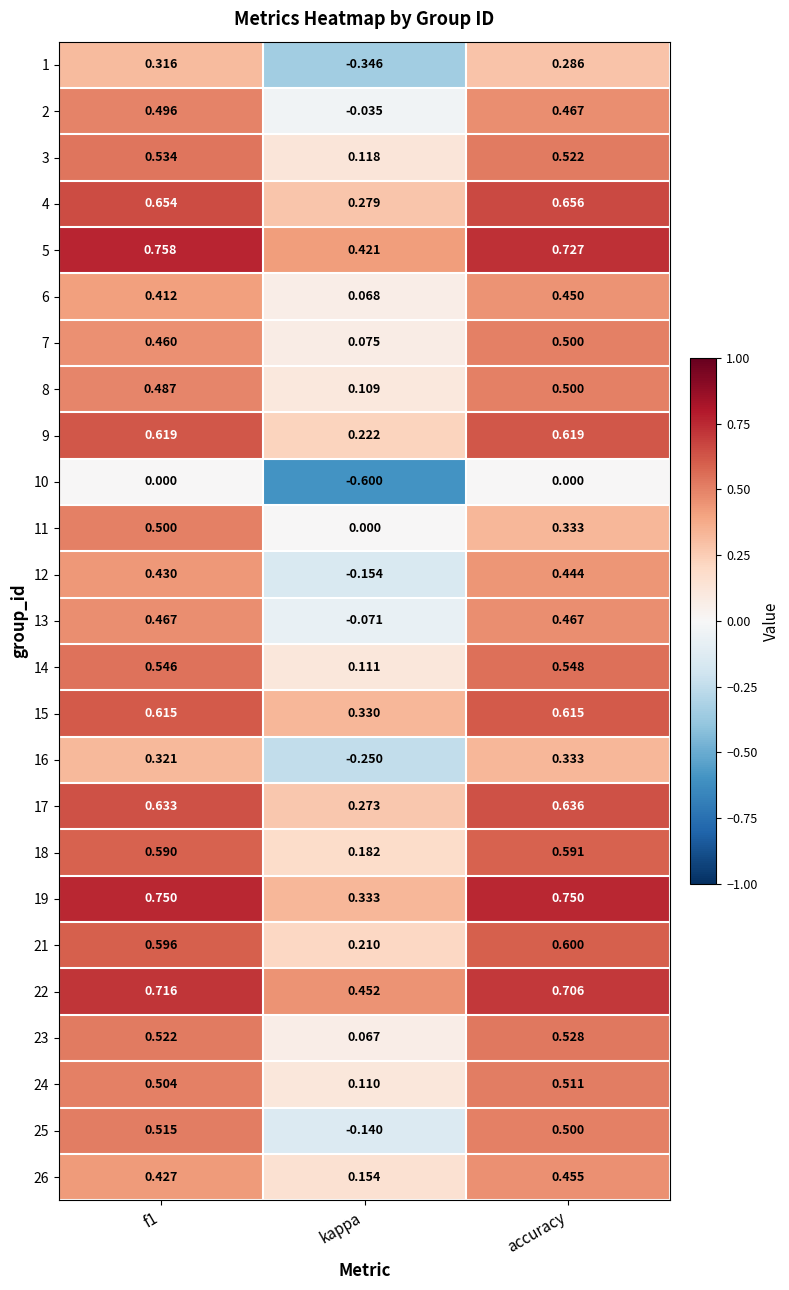

Is the value of 23 at kappa greater than the value of 5 at kappa?

No